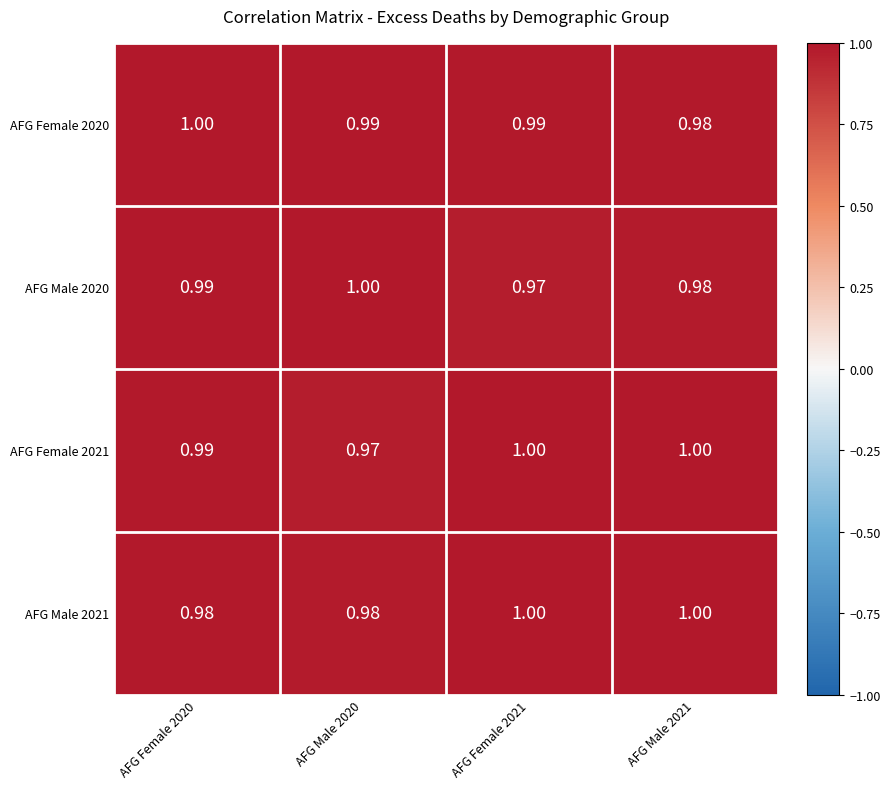

Is the value of AFG Female 2021 at AFG Female 2021 greater than the value of AFG Male 2020 at AFG Male 2021?

Yes